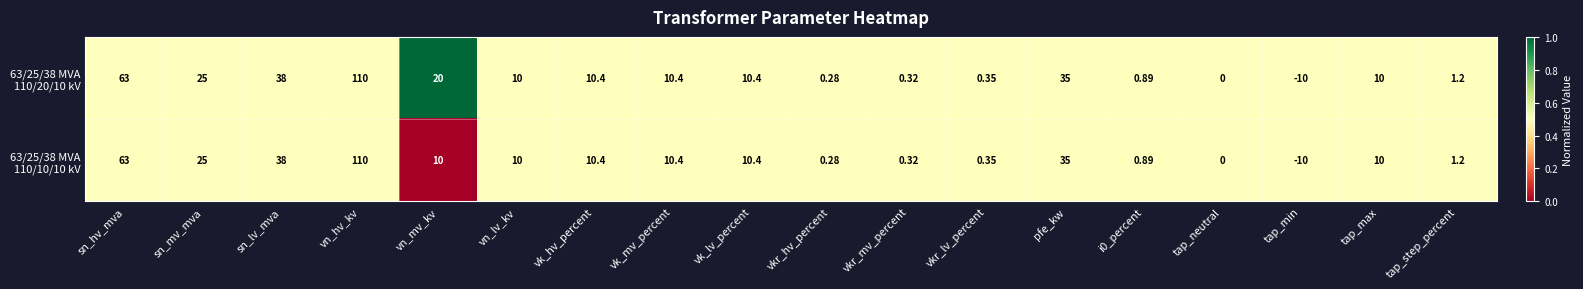

How many series are shown in this chart?

2